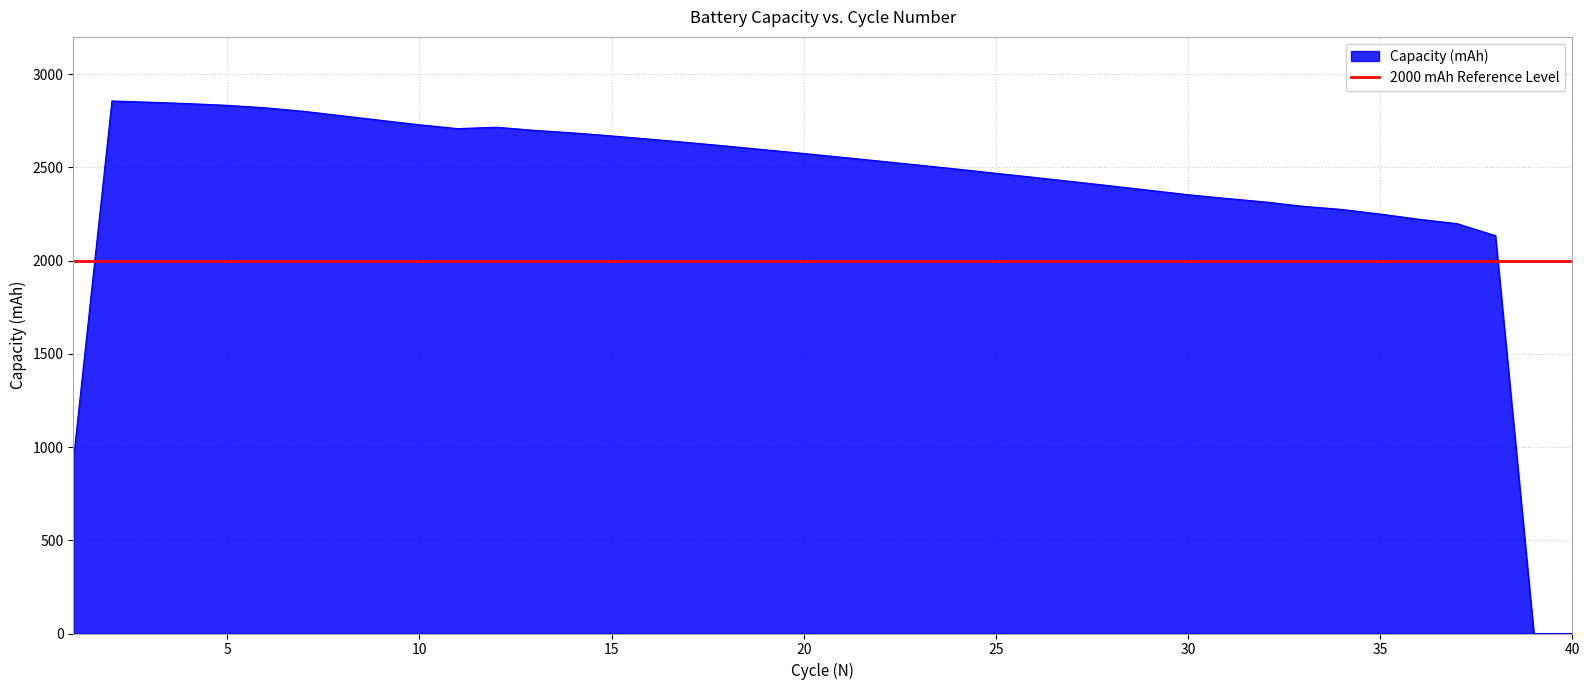

Does the chart display data point markers on the line(s)?

No